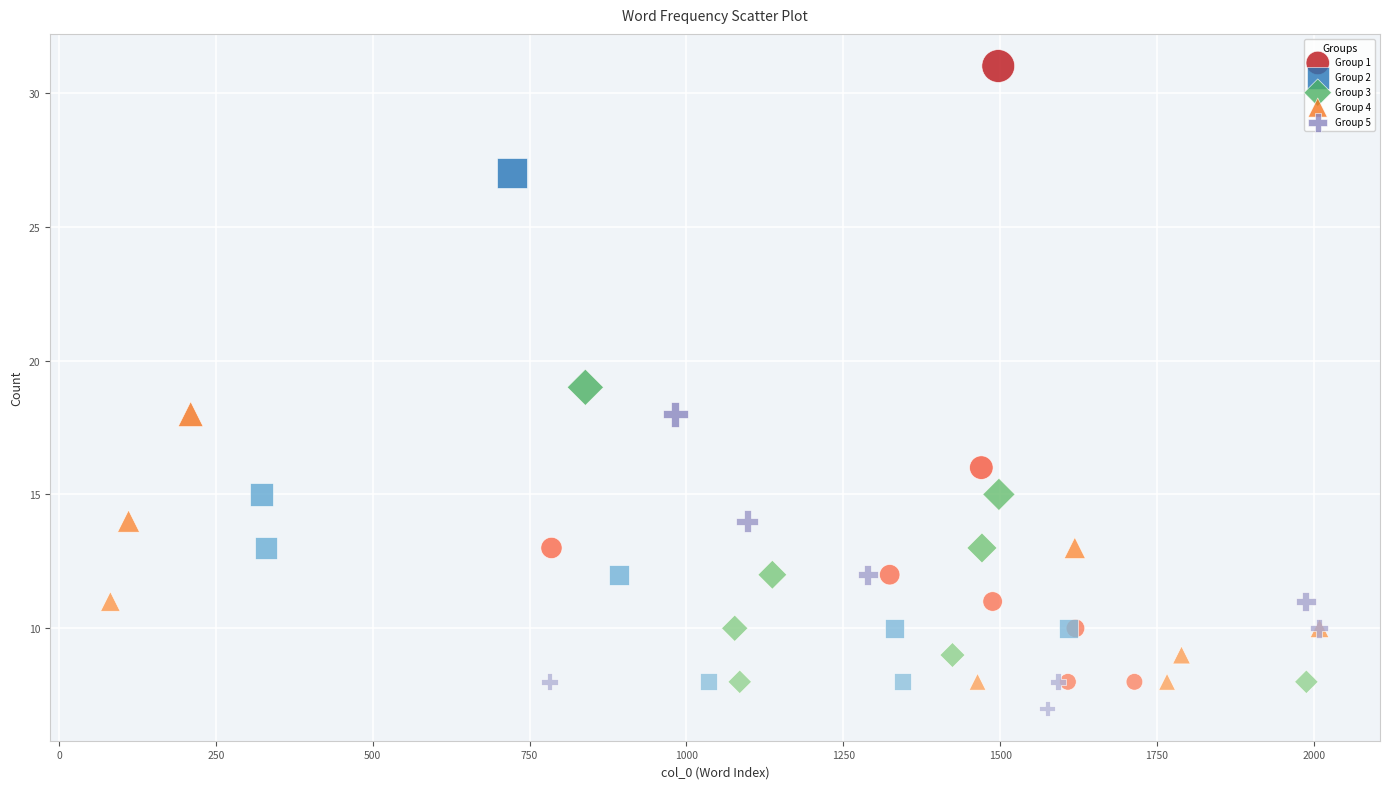

Which series has the widest spread of Y values?

Group 1